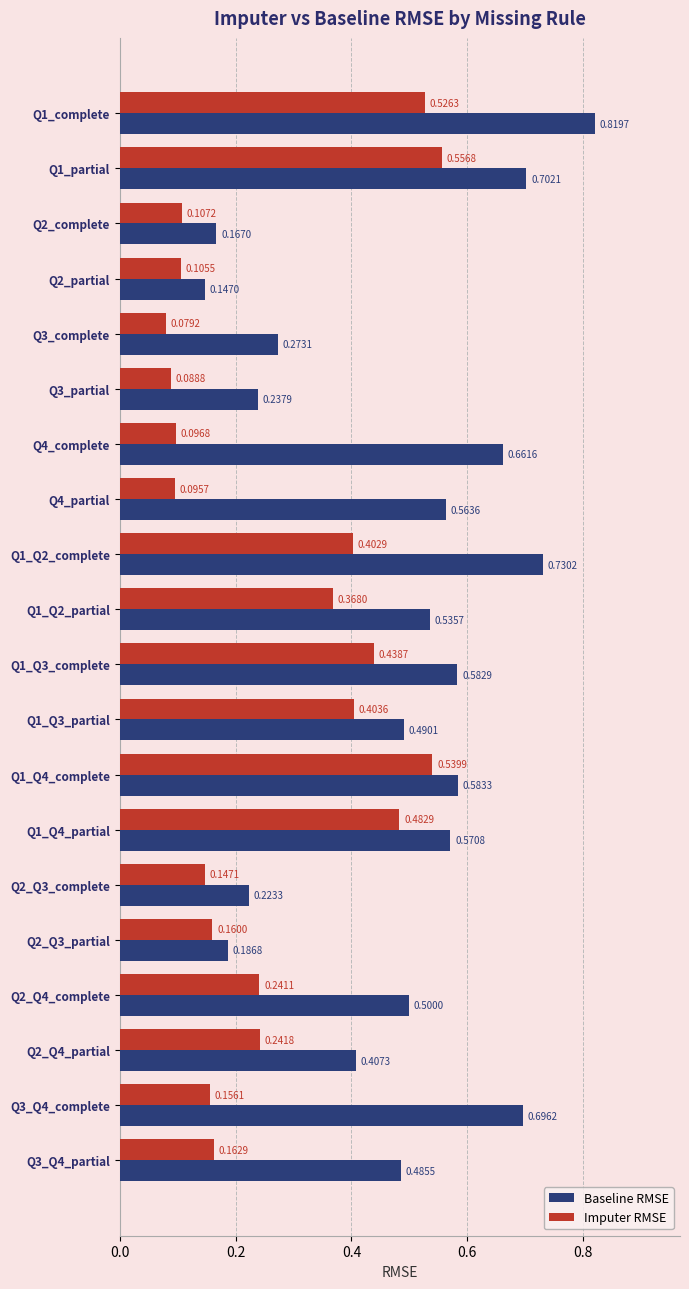

What is the sum of the Baseline RMSE values at Q3_Q4_complete and Q1_partial?

1.4